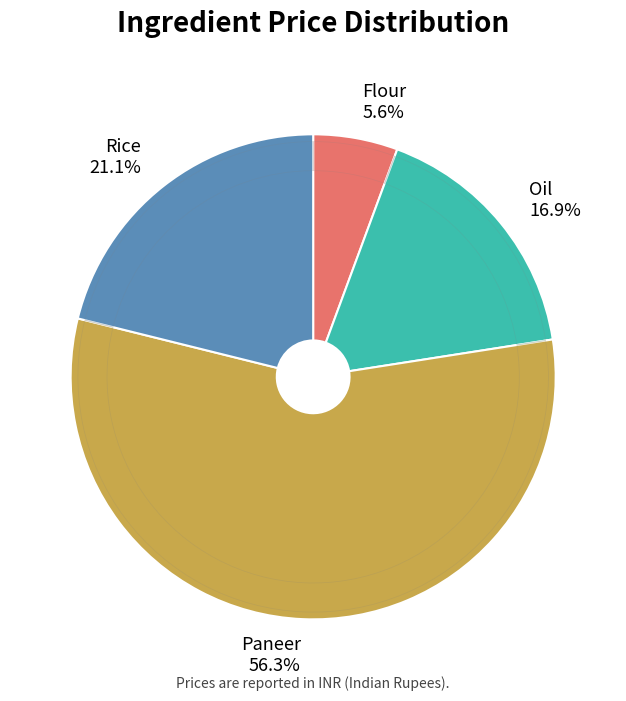

Which slice represents more than half of the pie?

Paneer